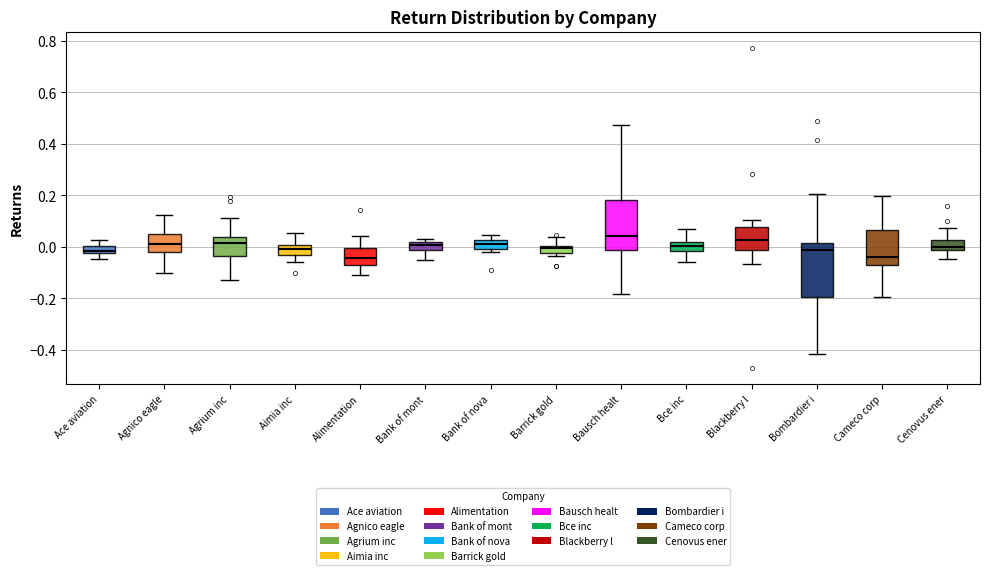

Where is the upper edge of the box for Barrick gold on the y-axis? The values are not printed on the chart, so give them approximately, as read against the axis.

0.00